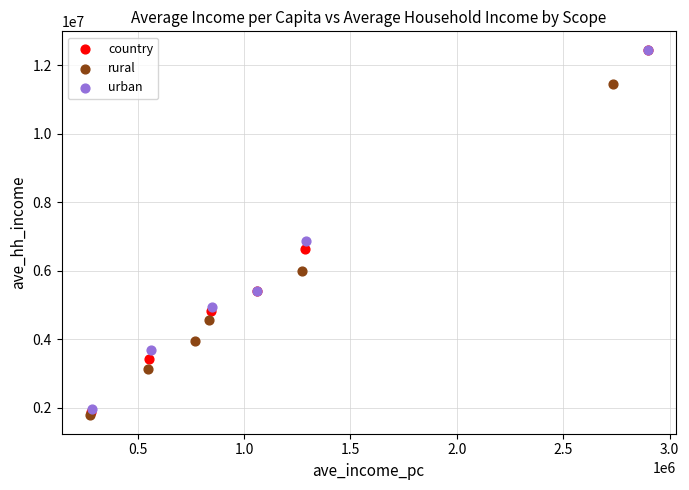

Which series has the largest Y range (max minus min)?

country